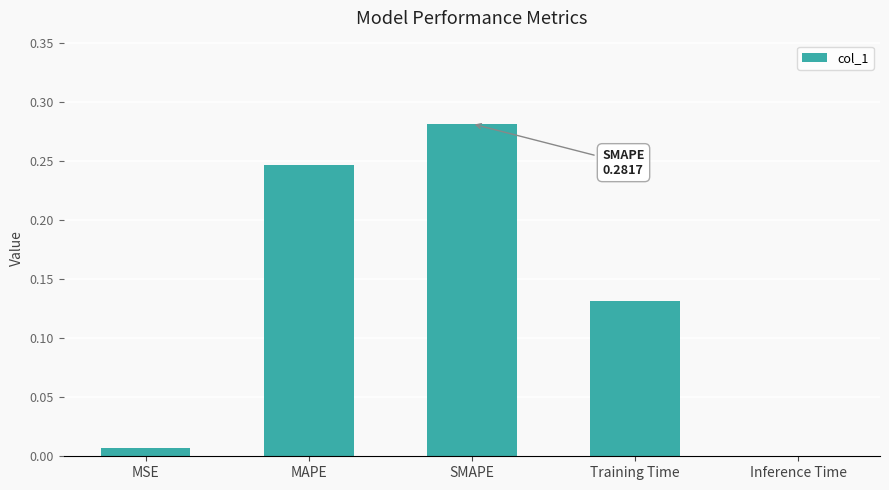

Are the bars grouped side by side (vs. stacked)?

No